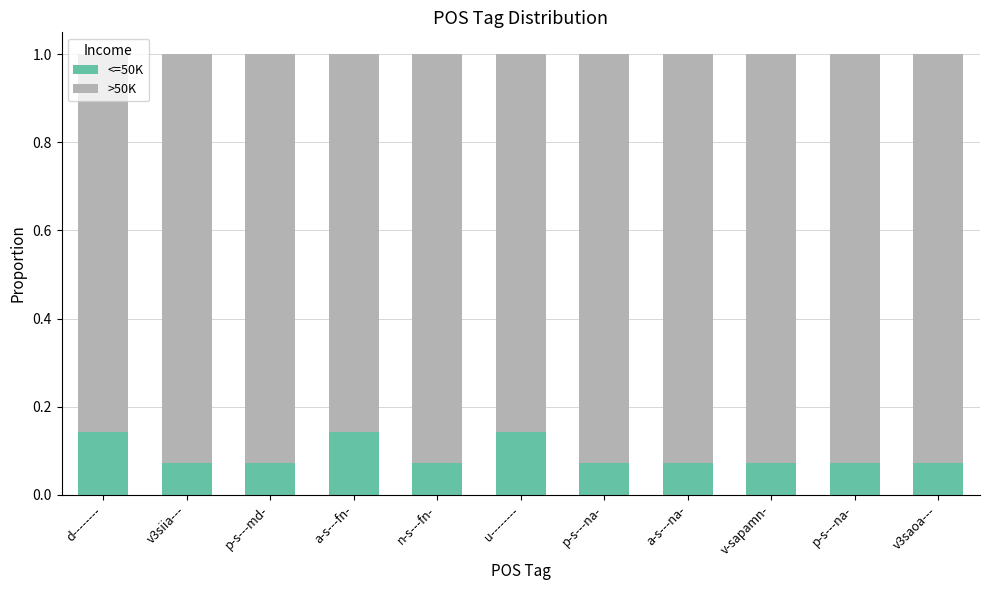

Does the chart contain stacked bars?

Yes